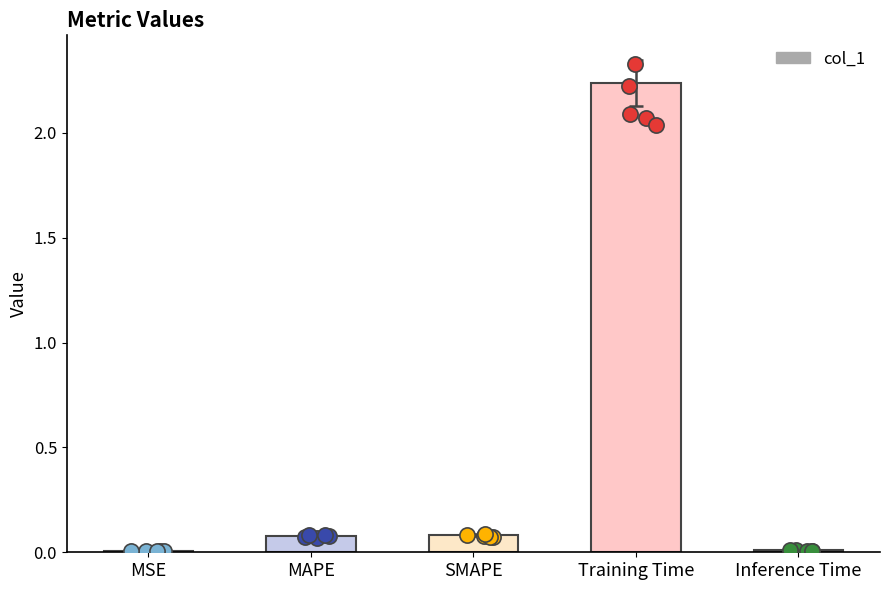

Which has a higher value, Training Time or MSE?

Training Time